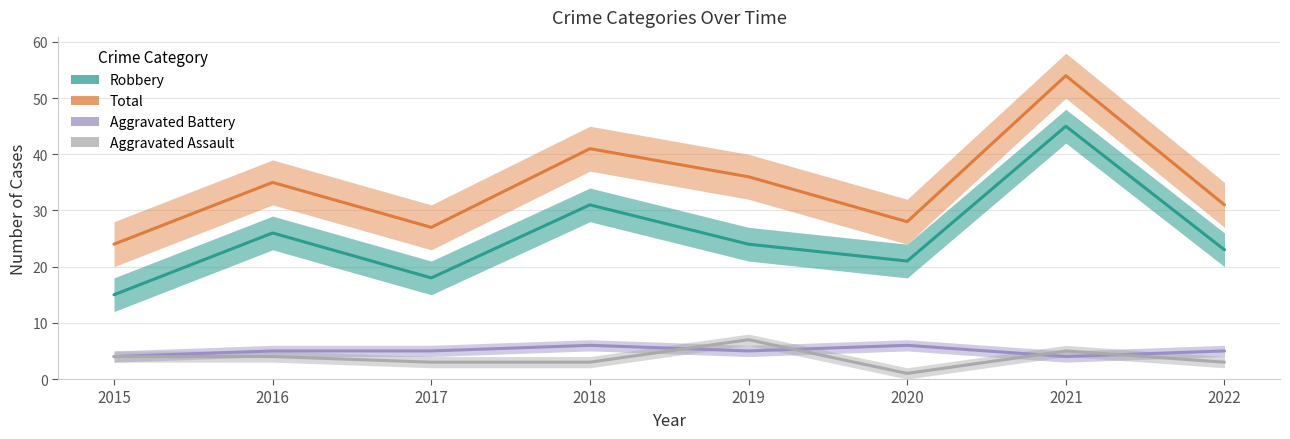

Which series has the largest range (max minus min)?

Robbery